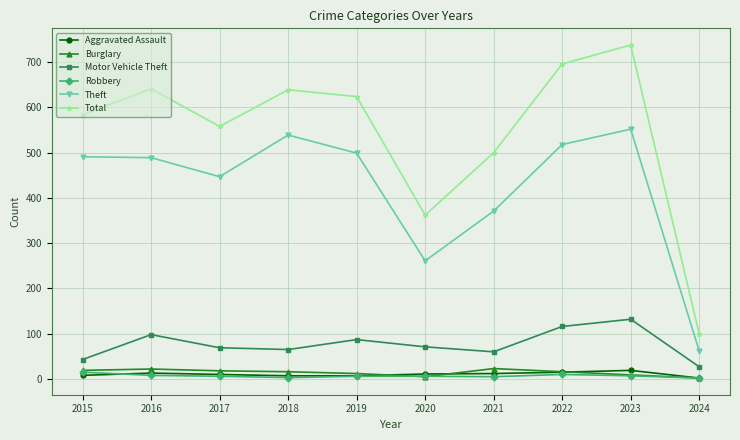

True or false: Theft has more than 1 interior local peaks.

True